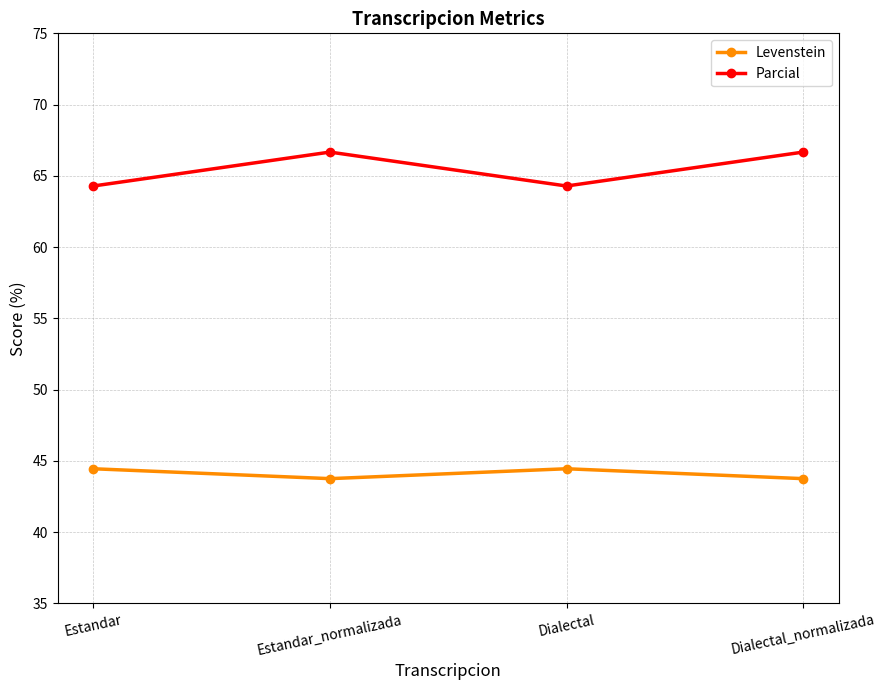

What position from the right is Dialectal?

2